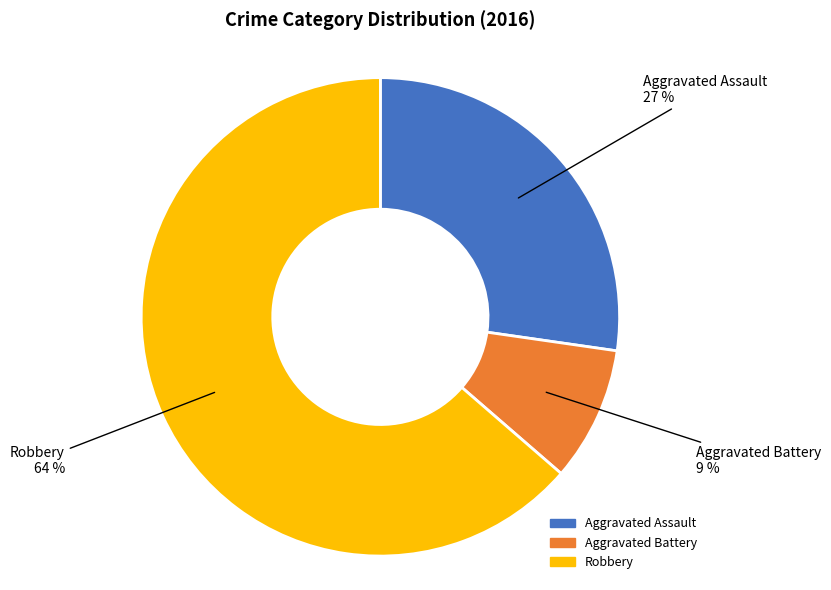

What percentage is the Aggravated Battery slice, to the nearest percent?

9%